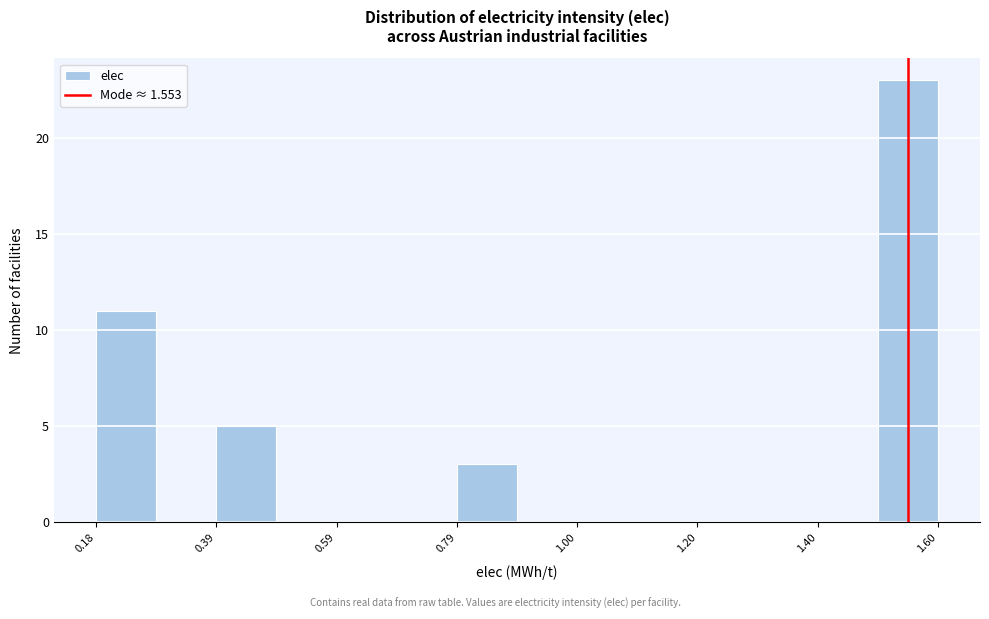

Read against the x-axis, roughly where is the centre of the tallest bar?

1.55